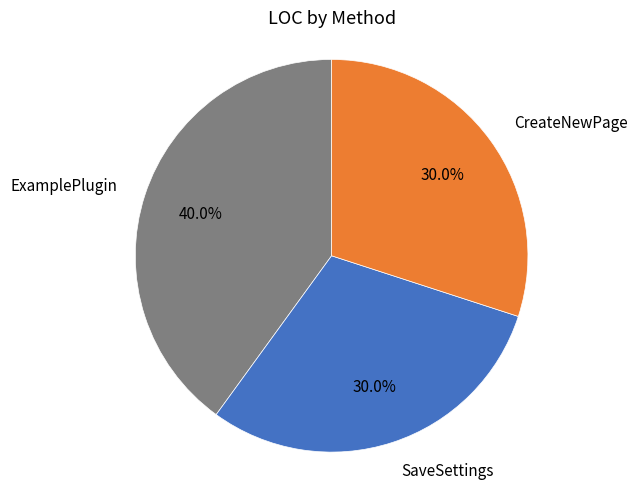

How many segments does this pie chart have?

3